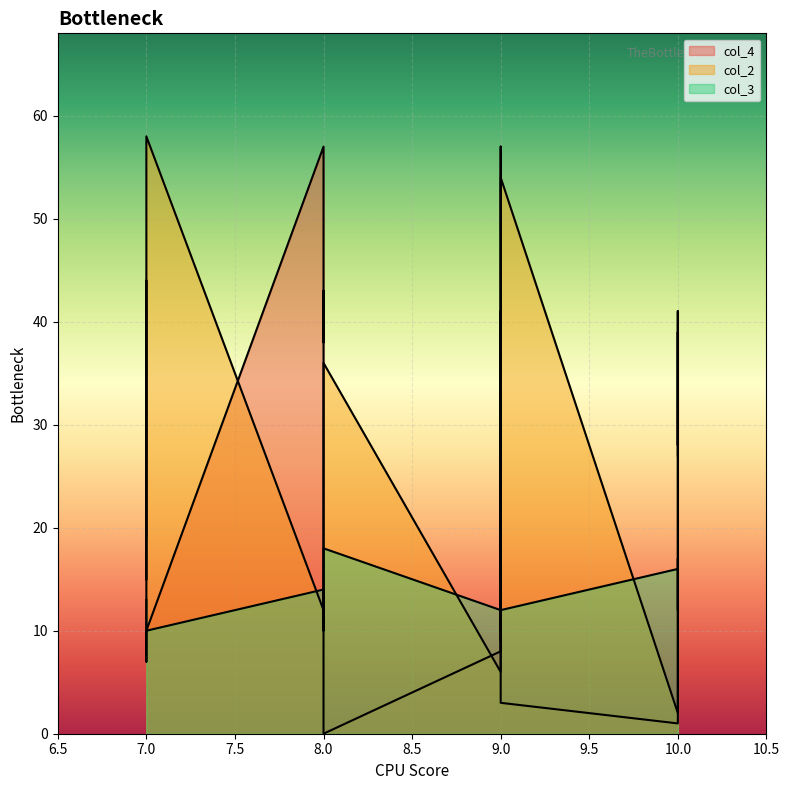

Reading left to right, what are all the values shown in this chart?

col_4: 15	44	10	57	38	43	16	0	8	41	21	15	57	17	3	1	41	28	39	27
col_2: 19	24	58	12	14	31	33	36	6	18	24	28	29	36	54	2	22	24	38	41
col_3: 13	7	10	14	13	10	11	18	12	9	13	10	17	10	12	16	17	16	12	16